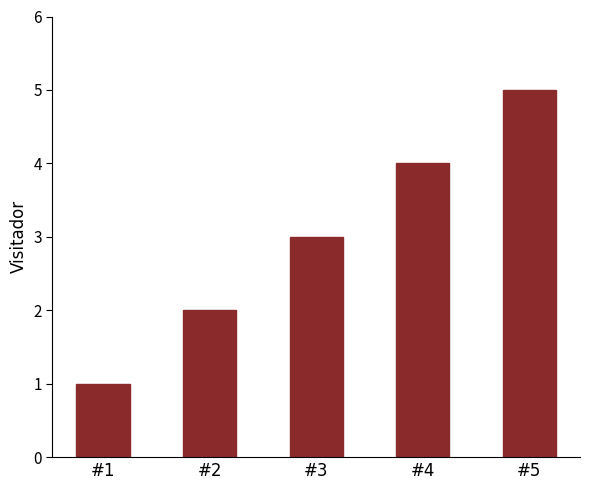

Is it true that the value at #3 is 5?

False